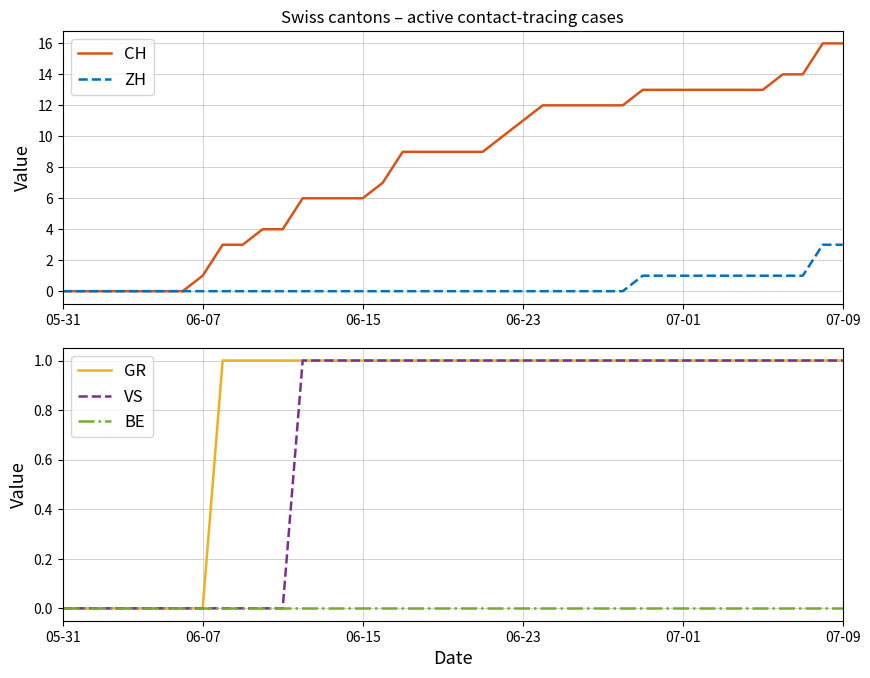

True or false: VS and CH intersect in this chart.

False